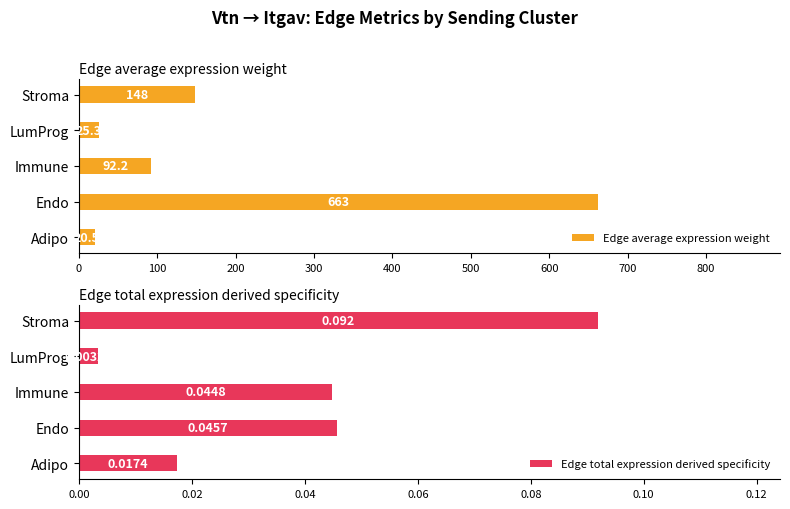

What is the difference between the maximum and second lowest values in the Edge average expression weight series?

637.3